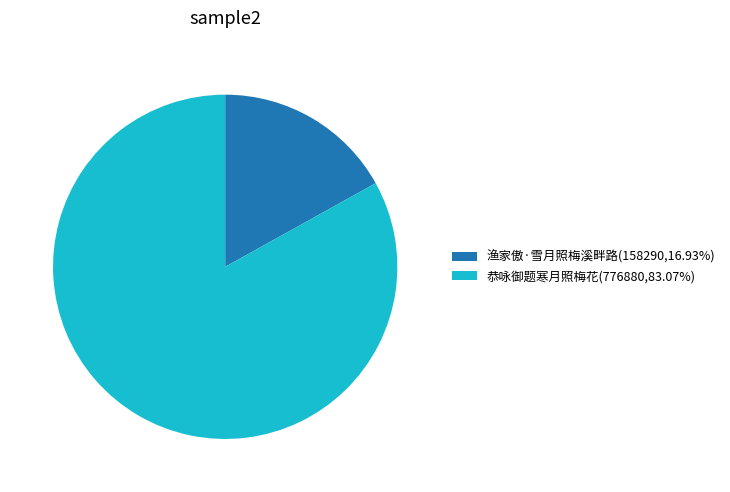

Which slice is the largest?

恭咏御题寒月照梅花